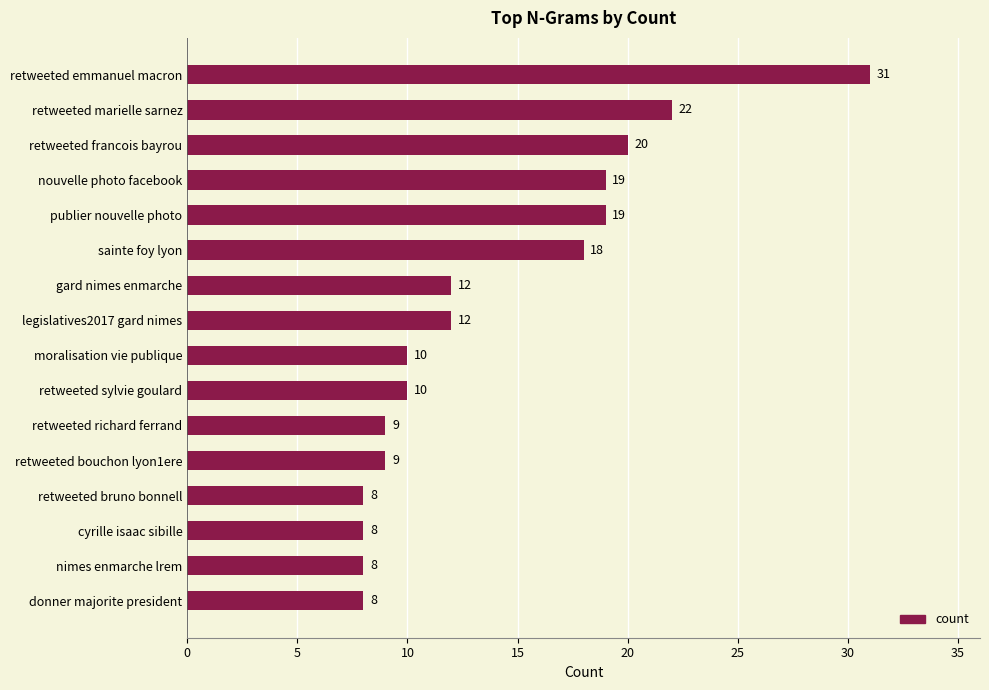

Is it true that the value at retweeted richard ferrand is 9?

True